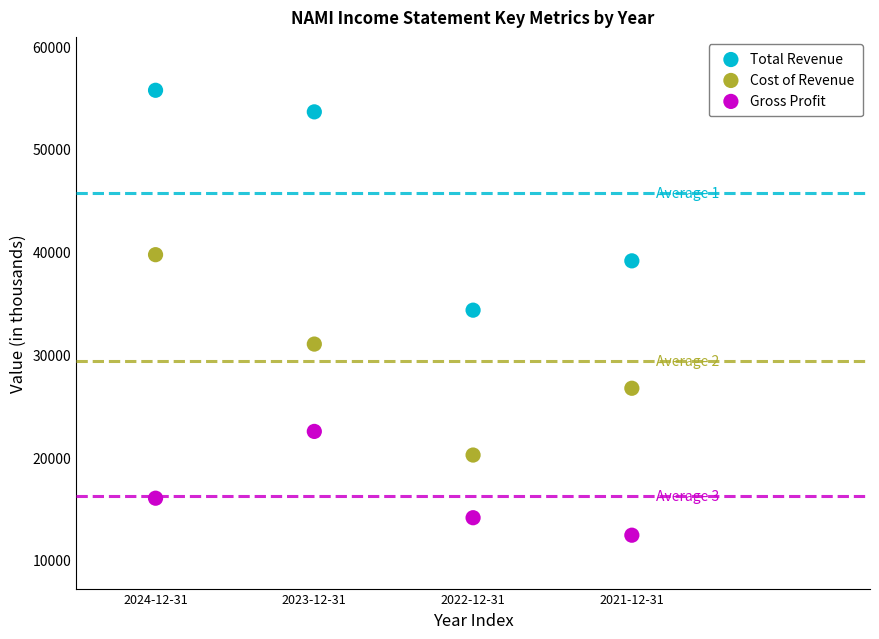

Across all data points, what is the range of Y values (max minus min)?

43300